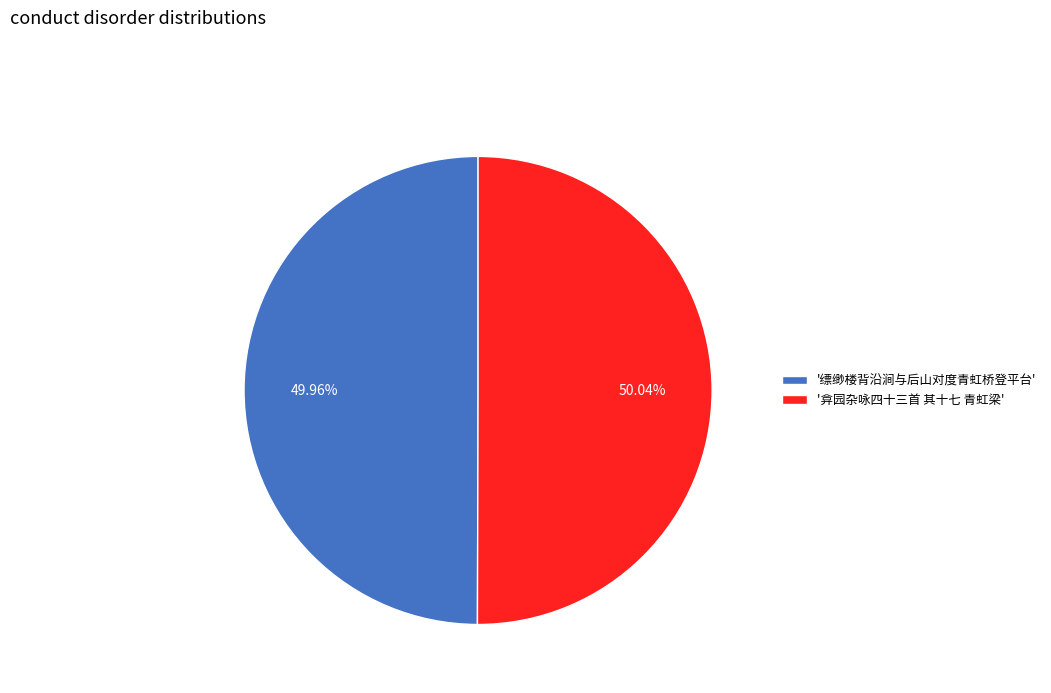

Combined, do '缥缈楼背沿涧与后山对度青虹桥登平台' and '弇园杂咏四十三首 其十七 青虹梁' account for over 50%?

Yes